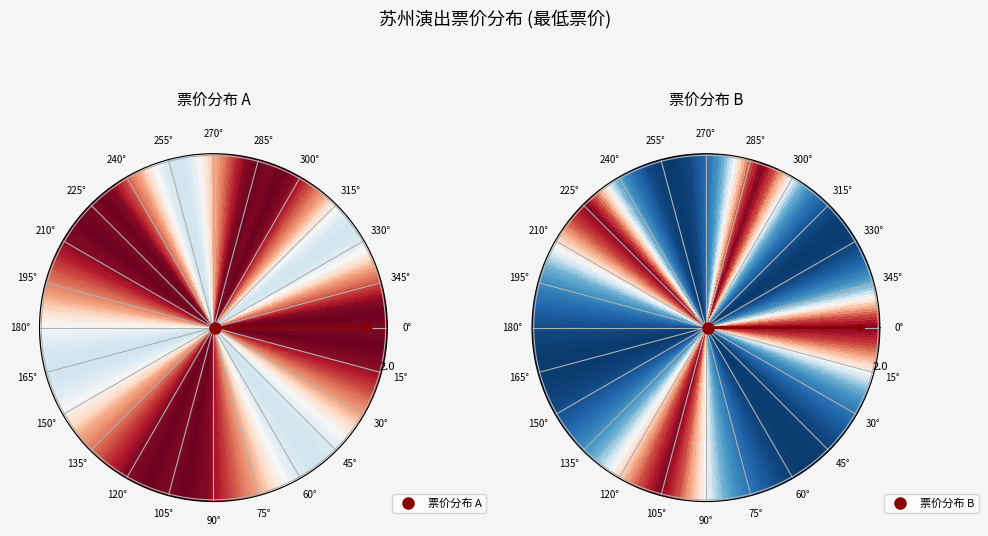

Does 苏州·2024《黄西有梗脱口秀》让你一次笑个够 represent more than half of the total?

No